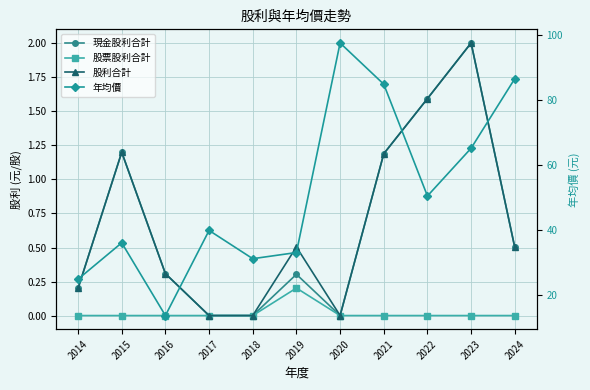

List the labels in order of 年均價 value, smallest first.

2016, 2014, 2018, 2019, 2015, 2017, 2022, 2023, 2021, 2024, 2020